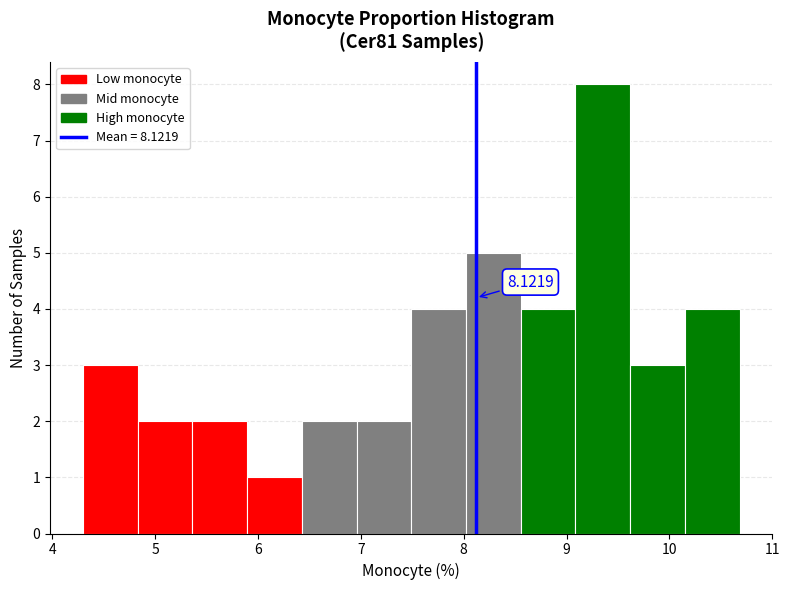

Over which range of the x-axis is the bar tallest?

9.1 to 9.6